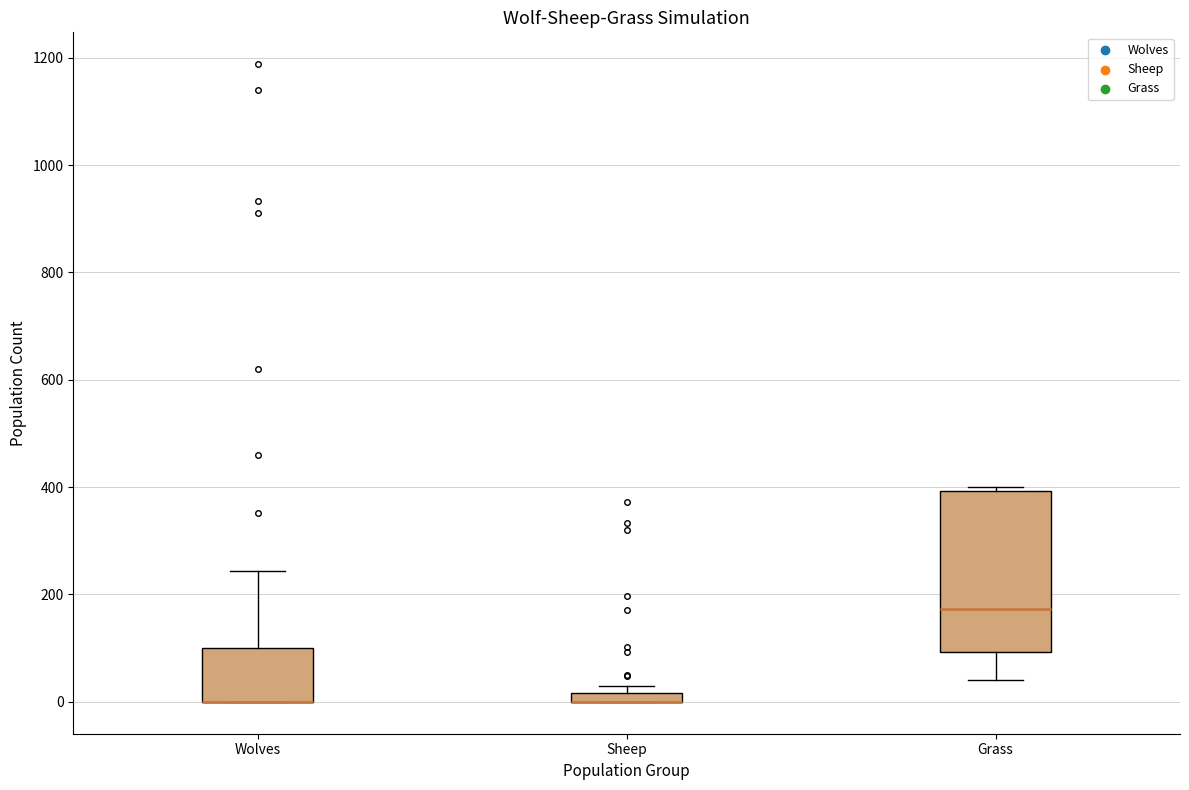

Which box is the tallest, from its lower edge to its upper edge?

Grass